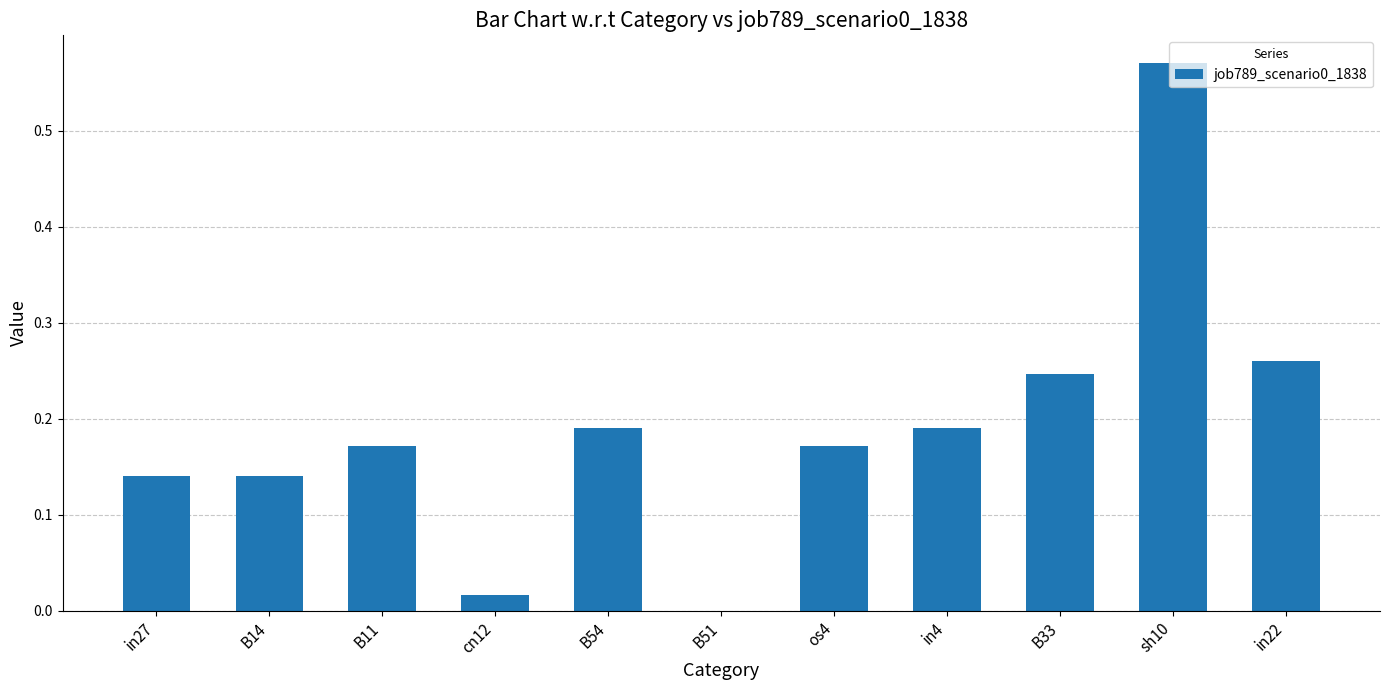

The chart shows a value of 0.2 at B14. True or false?

False